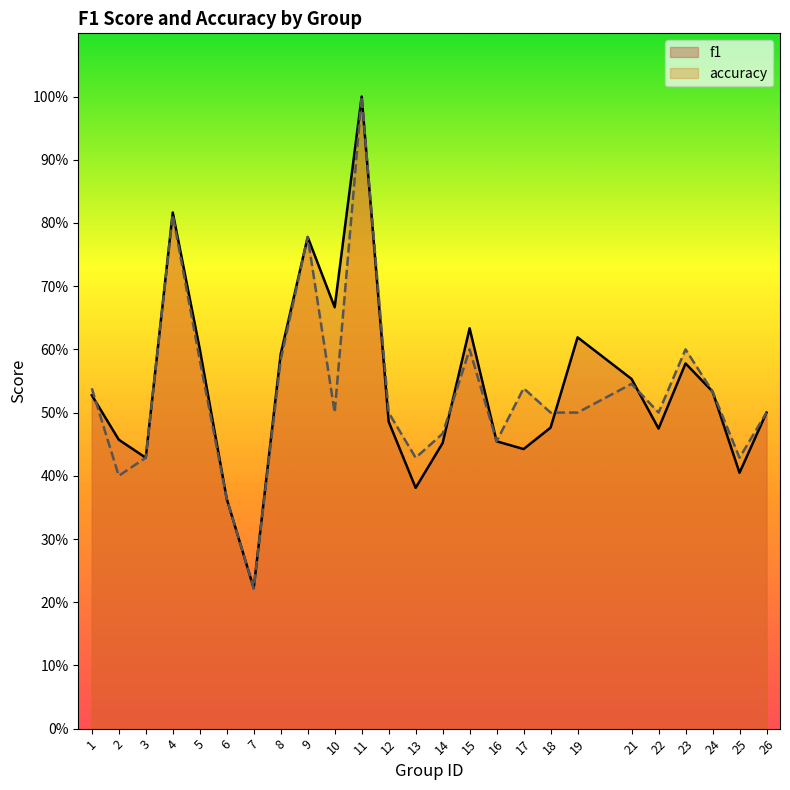

After their last crossing, which series has the higher values: accuracy or f1?

accuracy